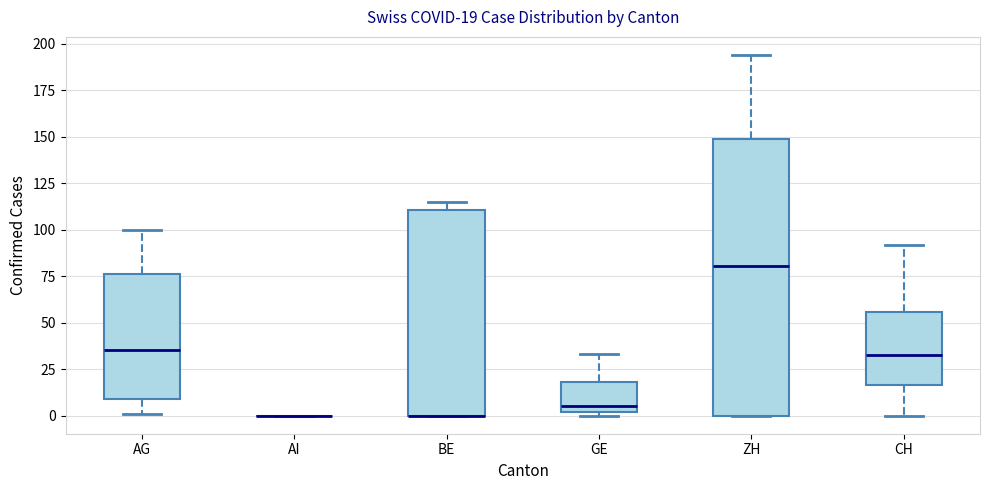

Comparing the boxes themselves (not the whiskers), which one is the tallest?

ZH